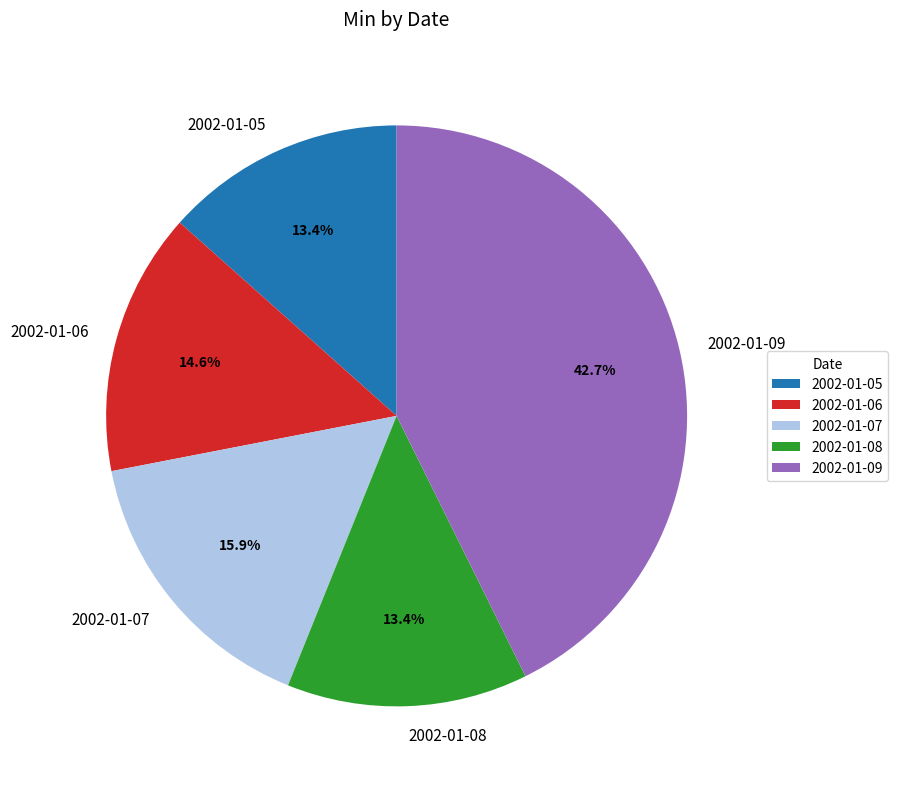

Between 2002-01-06 and 2002-01-09, which is larger?

2002-01-09